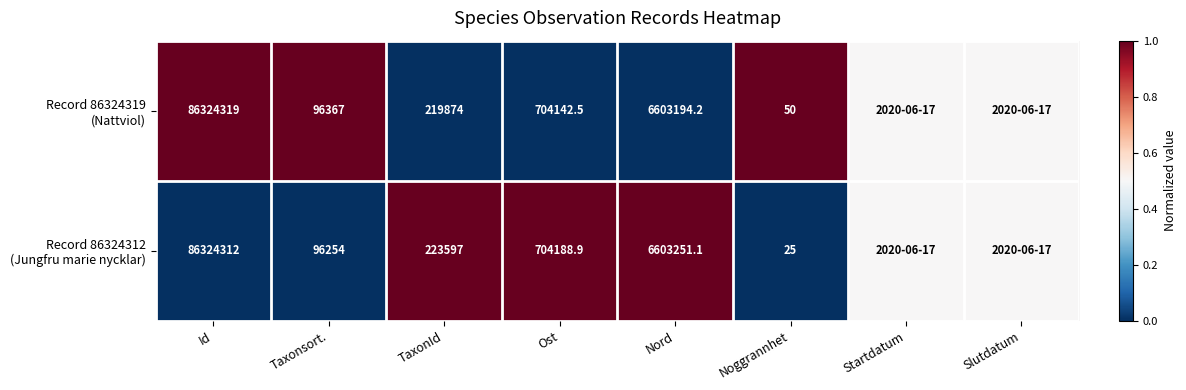

What is the difference between the highest and lowest values at Noggrannhet?

25.0